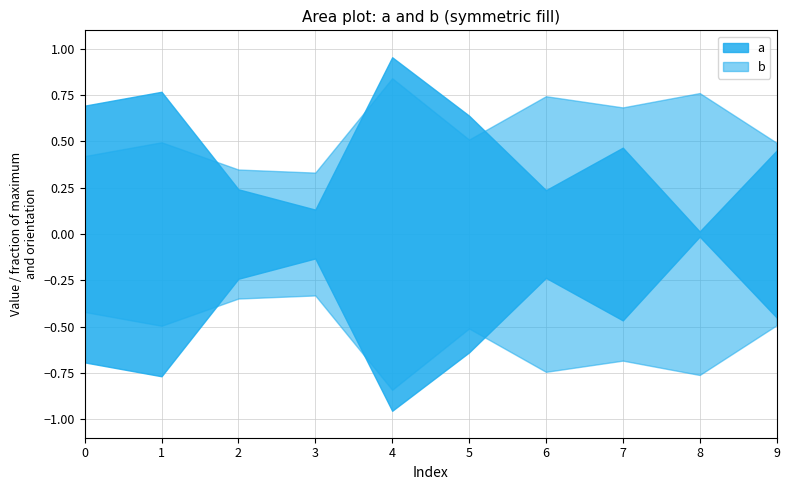

What is the value of the b point at the 4th from the left?

0.3